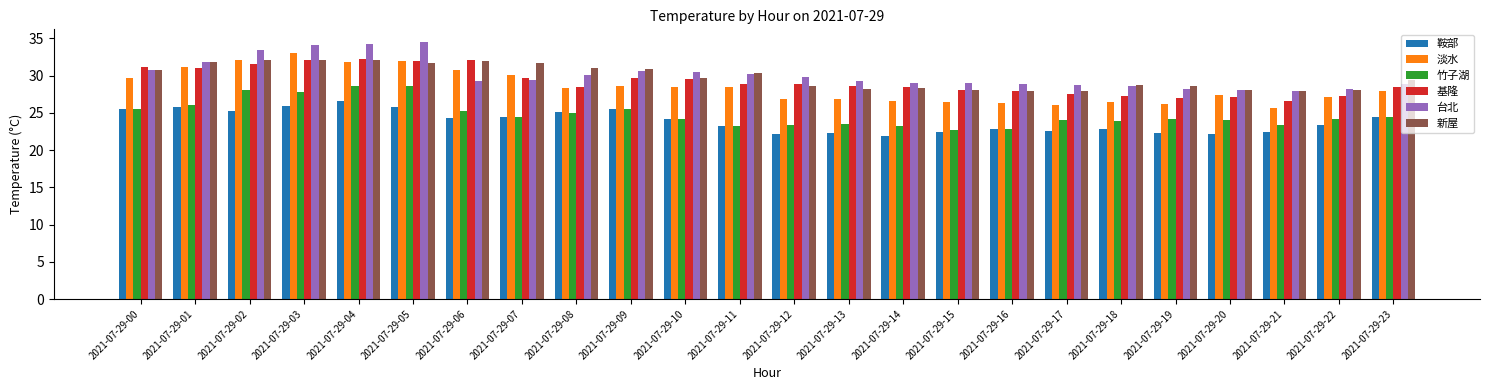

What is the difference between the highest and lowest values at 2021-07-29-15?

6.6